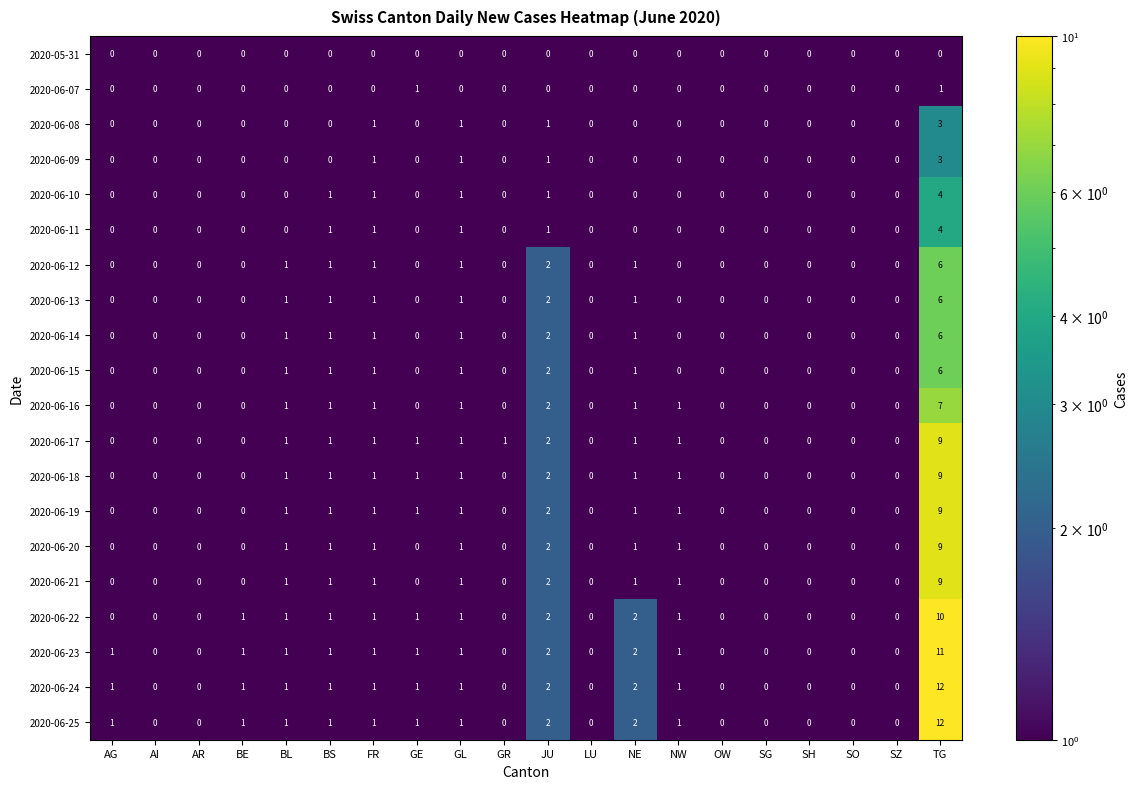

How many 2020-06-09 values are between 0 and 1?

19